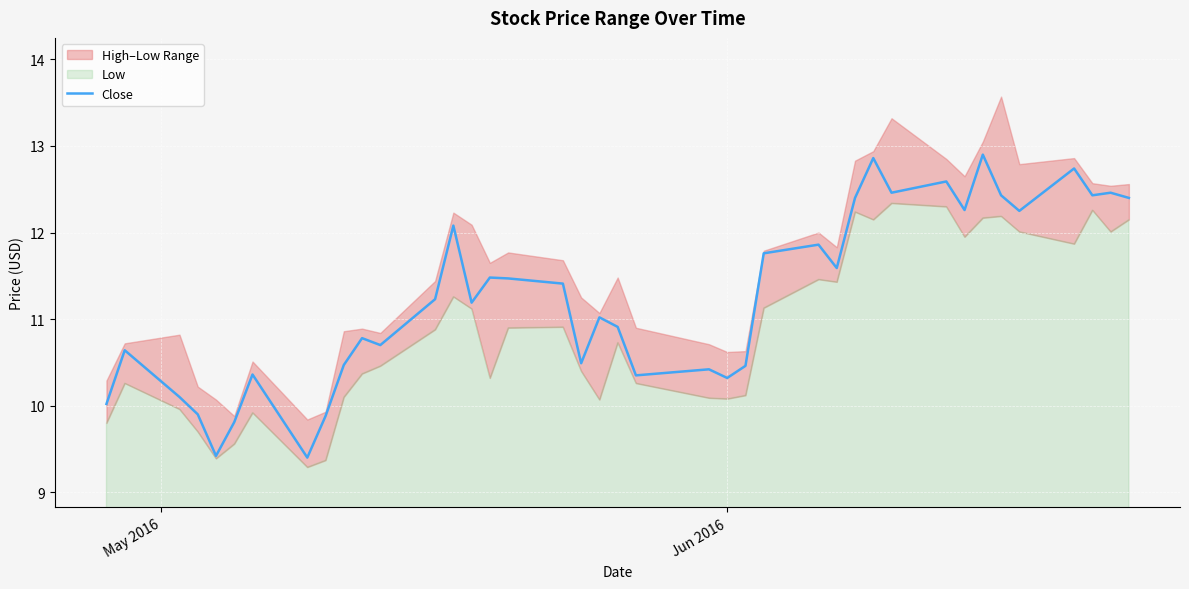

What is the minimum value for Close?

9.4